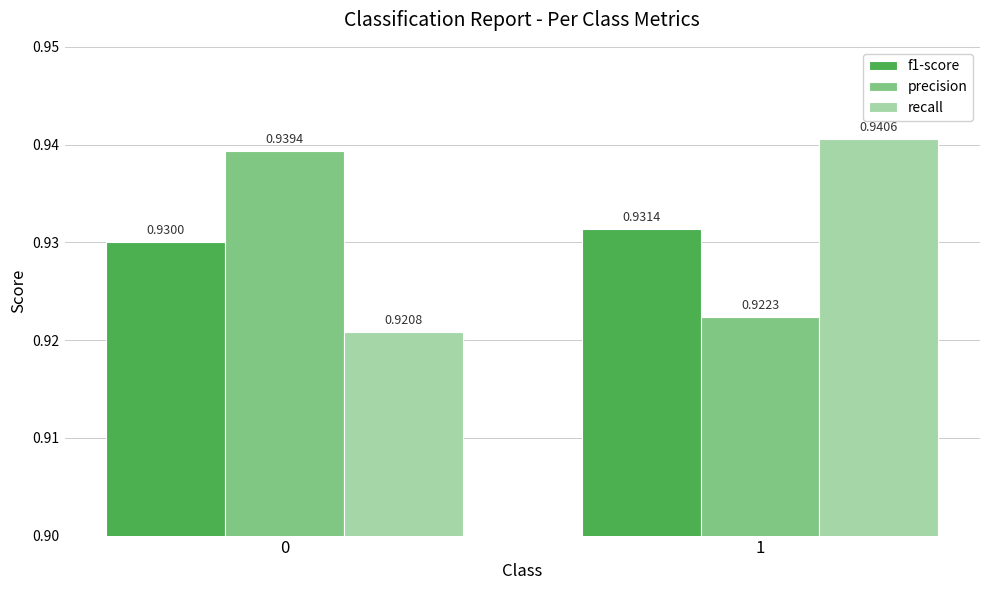

At which category is the sum across all series the highest?

1